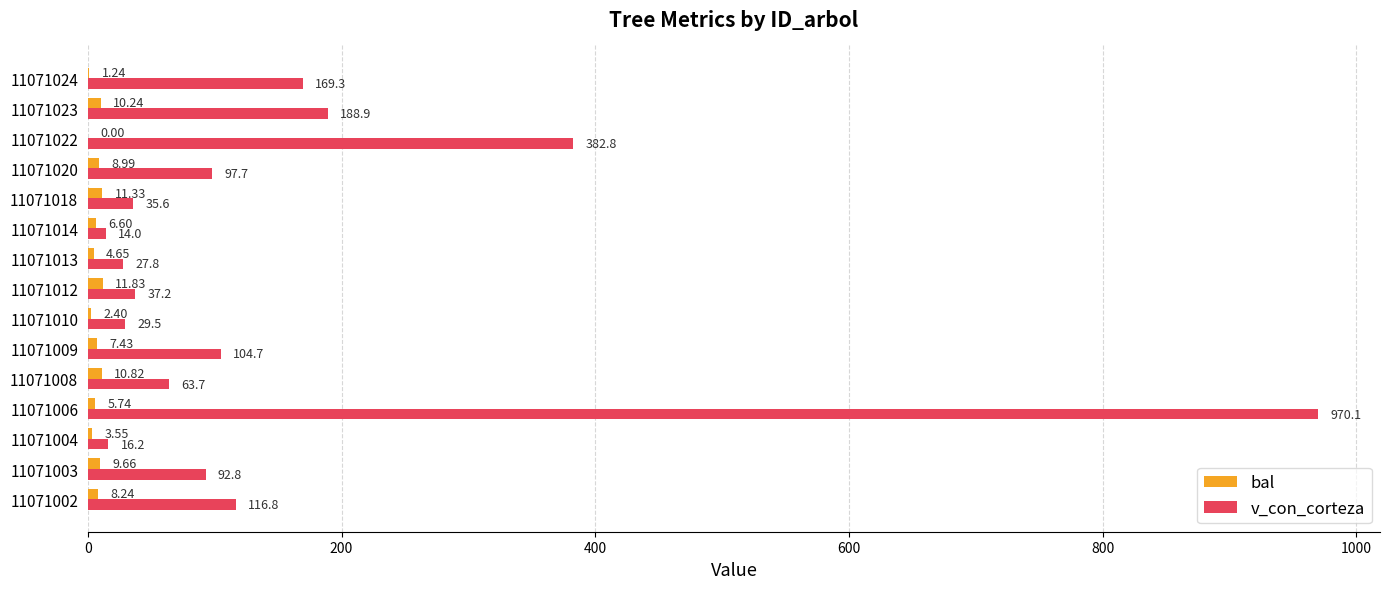

What is the sum of the v_con_corteza values at 11071012 and 11071009?

141.9